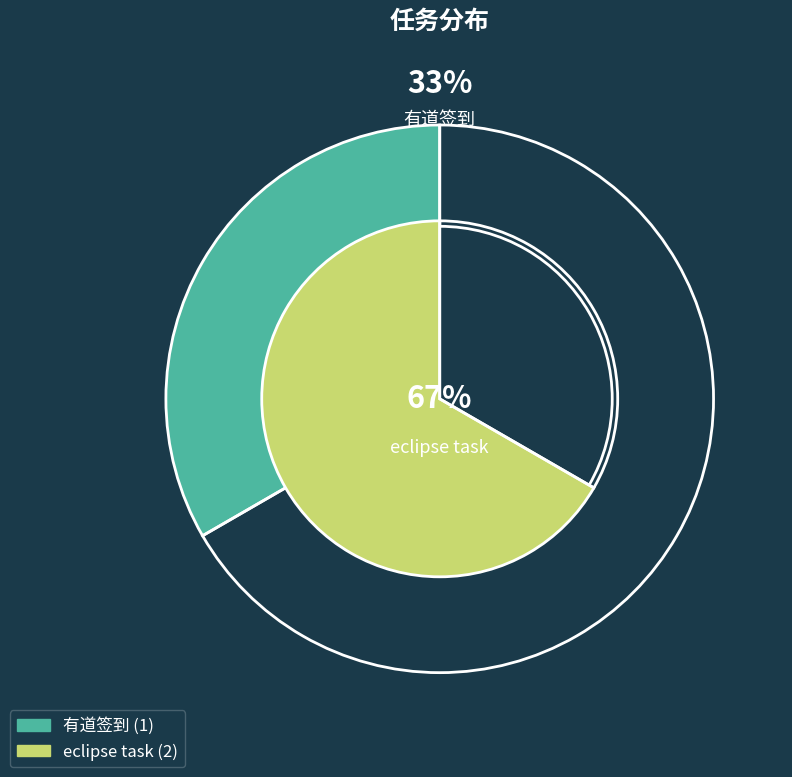

What percentage do 有道签到 and eclipse task together represent?

100.0%